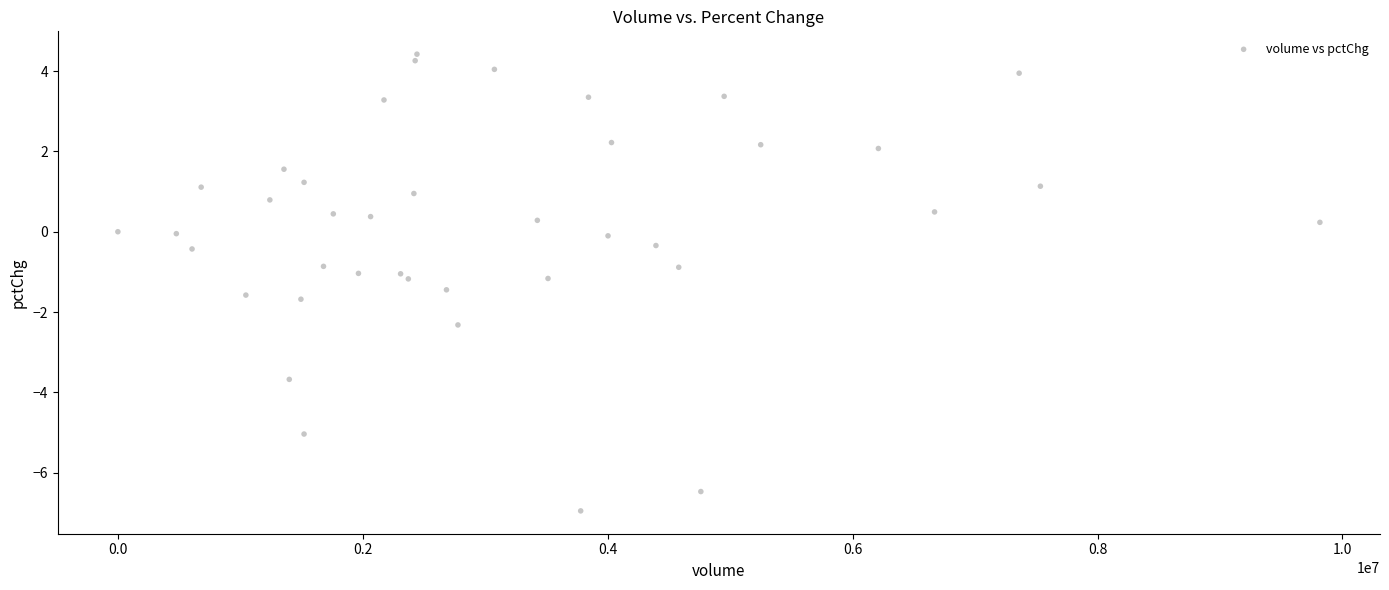

What is the range of Y values (max minus min)?

11.4